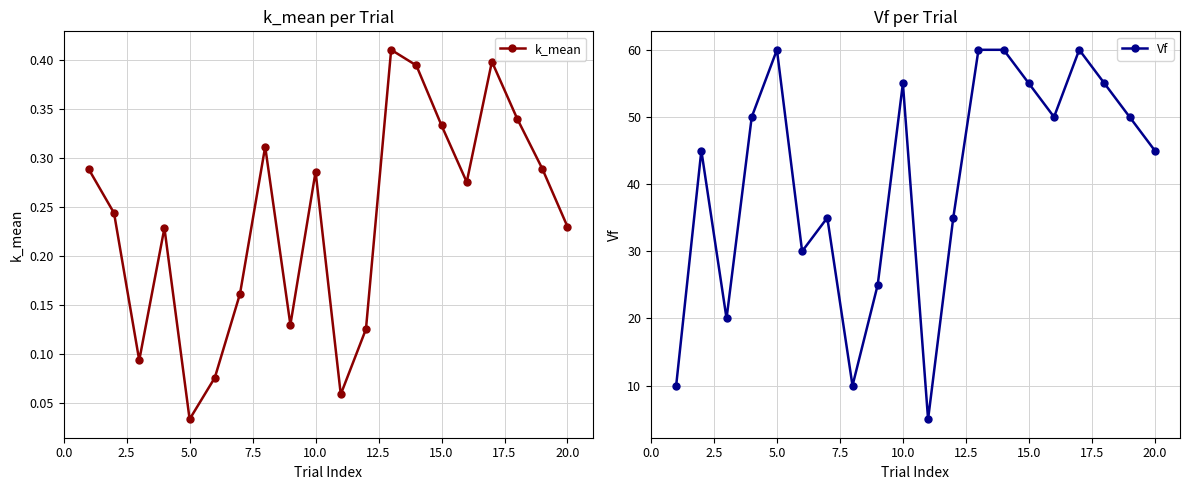

In k_mean, how many points are higher than both neighbors (excluding endpoints)?

5